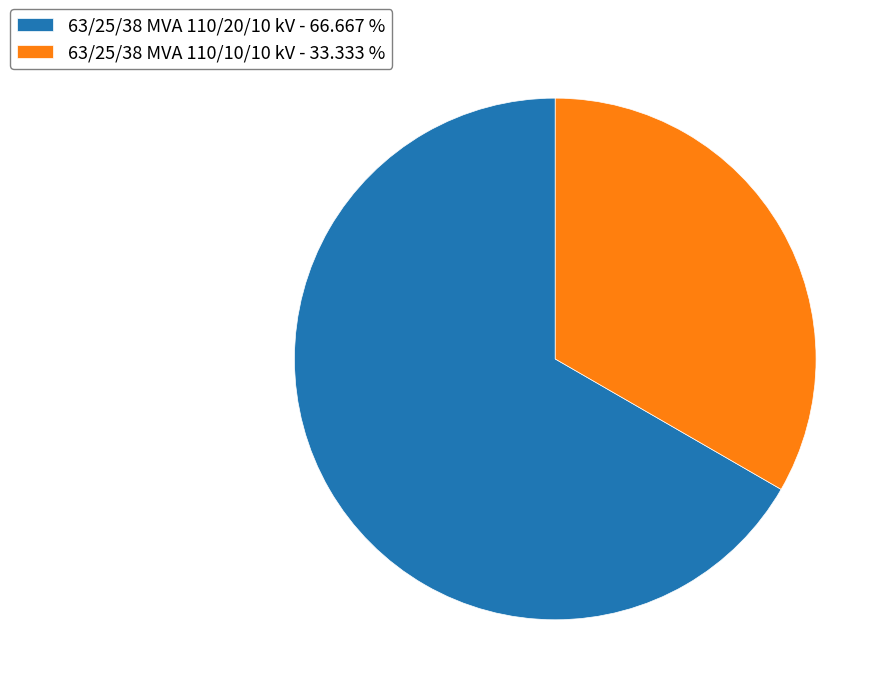

What is the ratio of the value at 63/25/38 MVA 110/10/10 kV - 33.333 % to the value at 63/25/38 MVA 110/20/10 kV - 66.667 %?

0.5